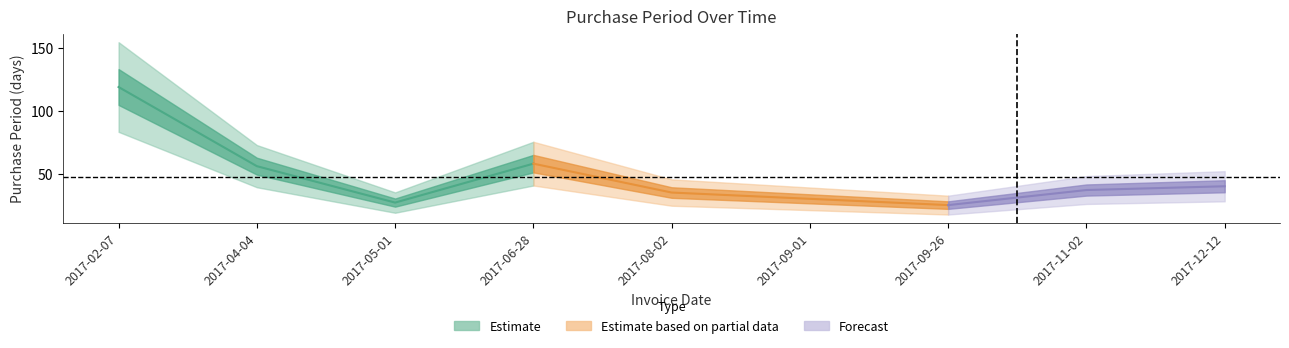

Reading left to right, extract all data points from this chart.

2017-02-07=119	2017-04-04=56	2017-05-01=27	2017-06-28=58	2017-08-02=35	2017-09-01=30	2017-09-26=25	2017-11-02=37	2017-12-12=40